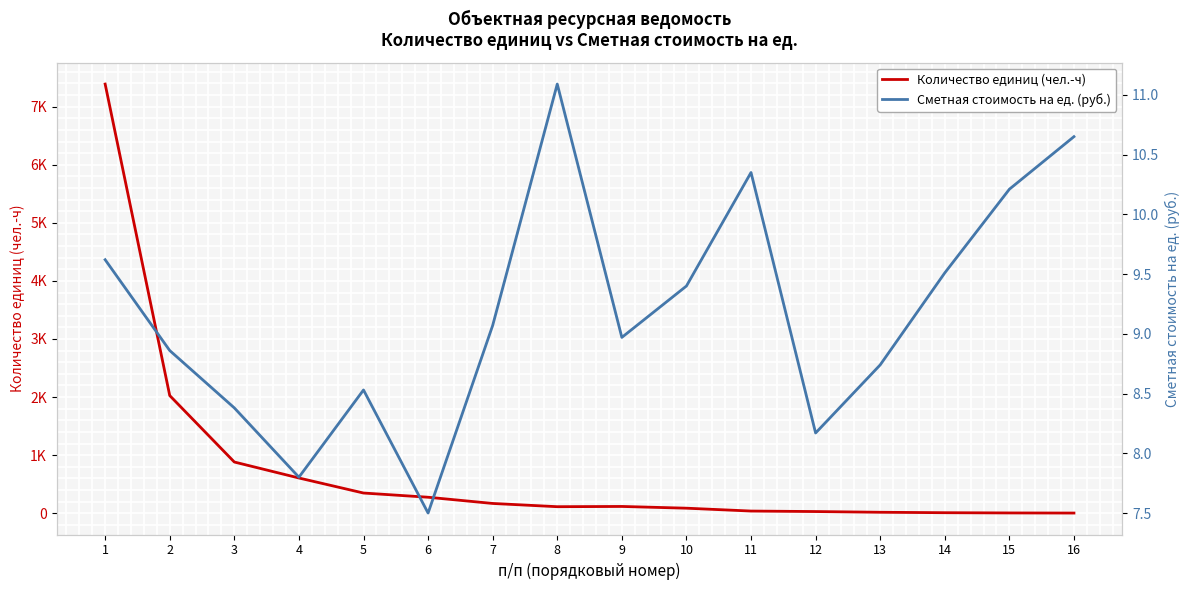

How many lines are shown in the chart?

2